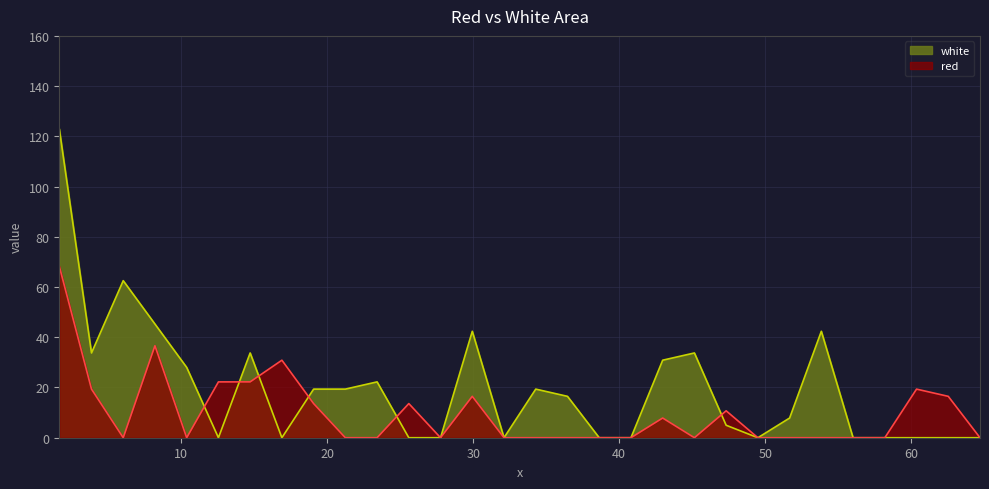

Reading left to right, list all the values displayed in this chart.

white: 123.0	33.7	62.5	45.3	28.0	0.0	33.7	0.0	19.4	19.4	22.2	0.0	0.0	42.4	0.0	19.4	16.5	0.0	0.0	30.9	33.7	5.0	0.0	7.8	42.4	0.0	0.0	0.0	0.0	0.0
red: 68.3	19.4	0.0	36.6	0.0	22.2	22.2	30.9	13.6	0.0	0.0	13.6	0.0	16.5	0.0	0.0	0.0	0.0	0.0	7.8	0.0	10.7	0.0	0.0	0.0	0.0	0.0	19.4	16.5	0.0